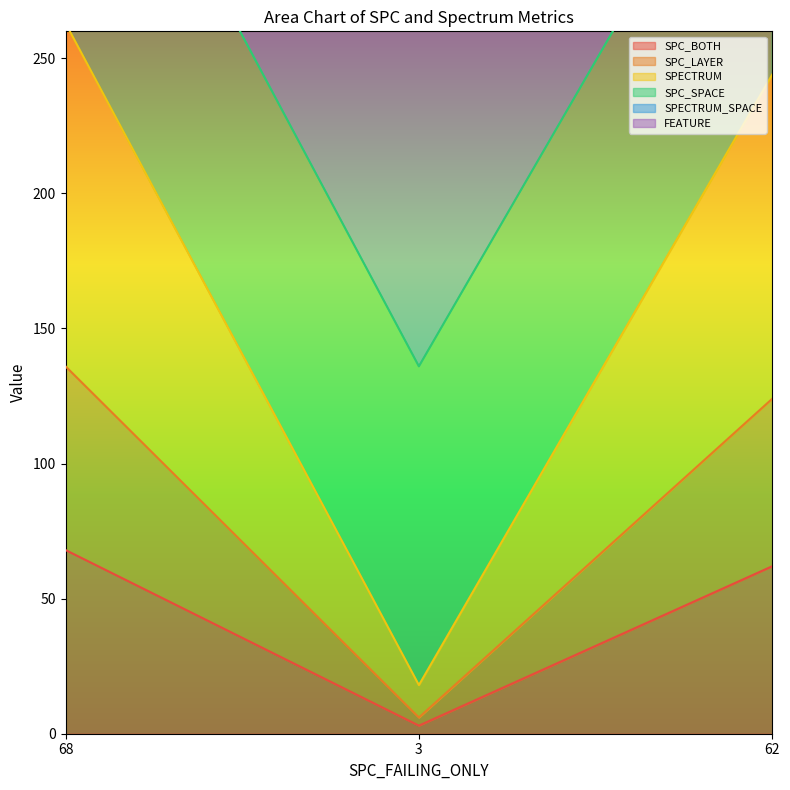

True or false: SPC_BOTH has a value of 62 at 62.

True